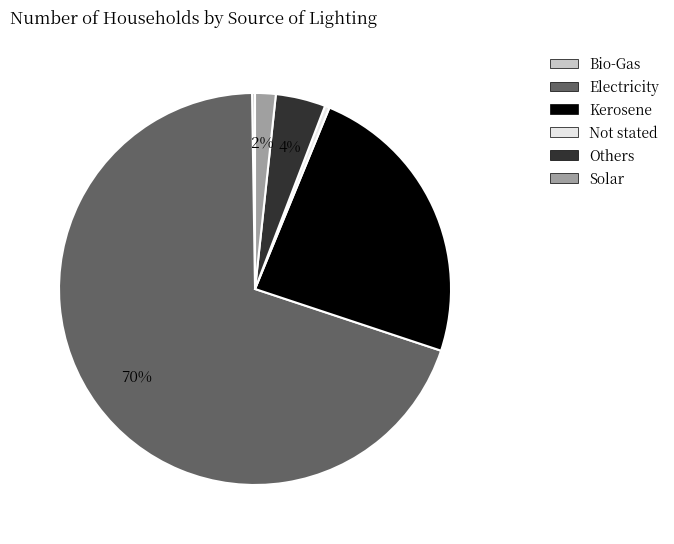

Which slice represents more than half of the pie?

Electricity